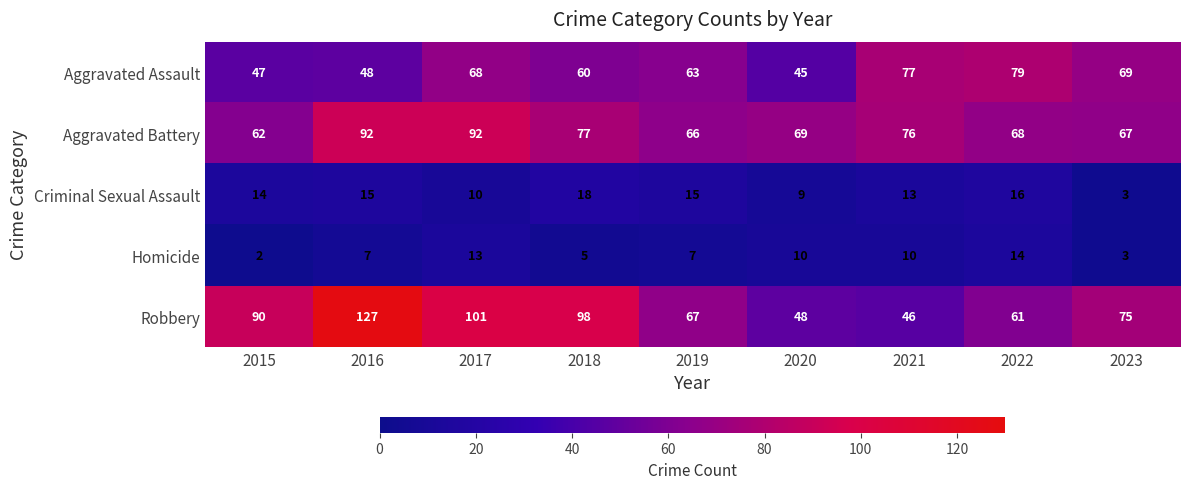

Rank the series at 2021 from highest to lowest value.

Aggravated Assault, Aggravated Battery, Robbery, Criminal Sexual Assault, Homicide